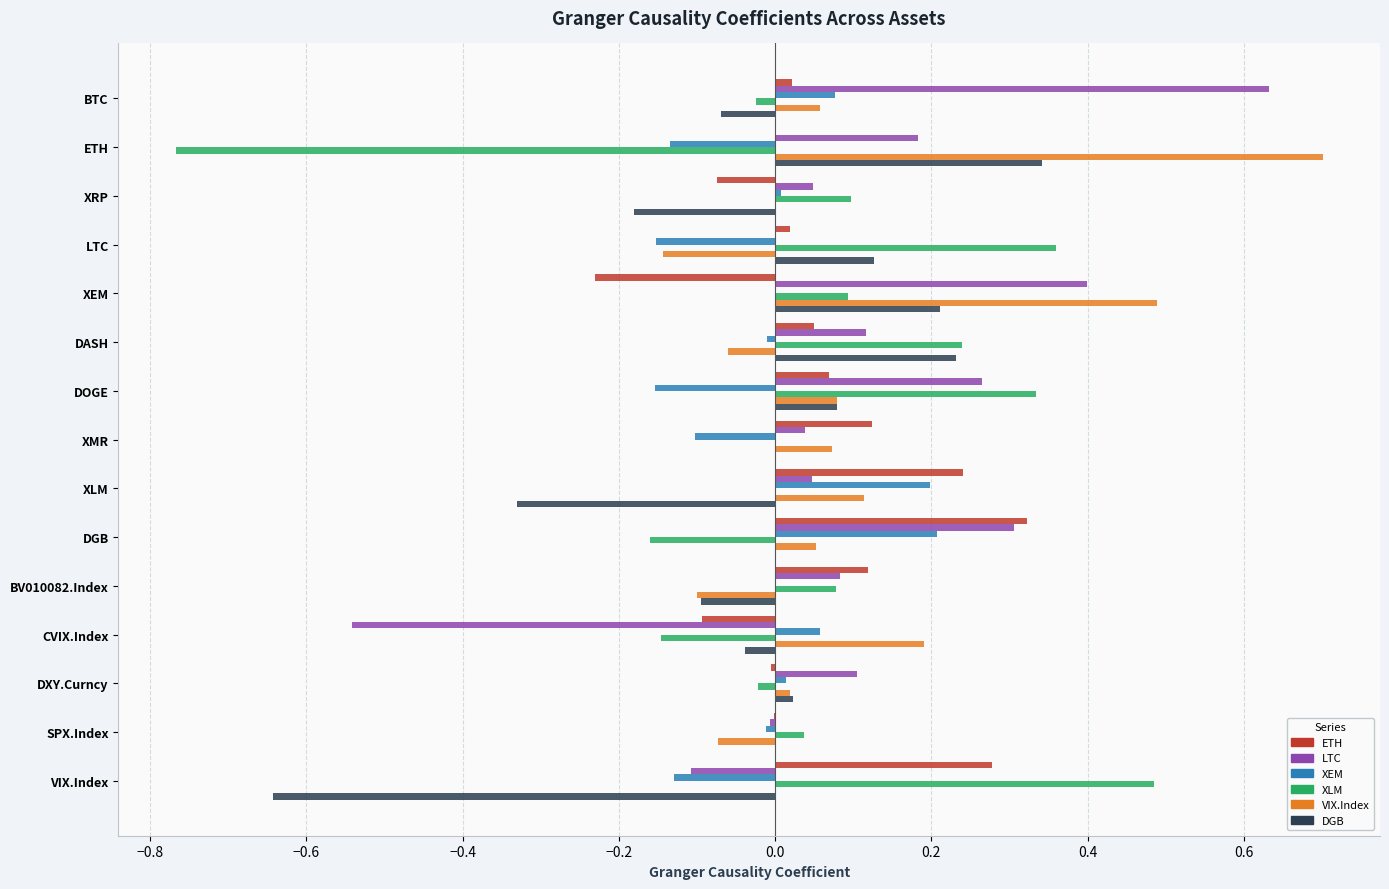

Is the value of DGB at XMR greater than the value of LTC at XLM?

No